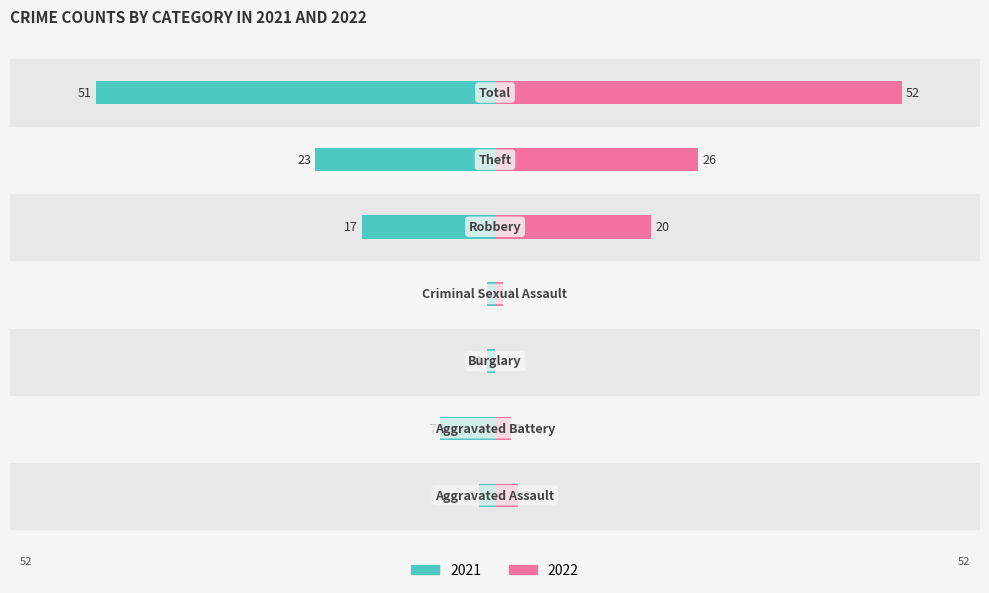

What is the label of the 4th bar from the left?

Criminal Sexual Assault